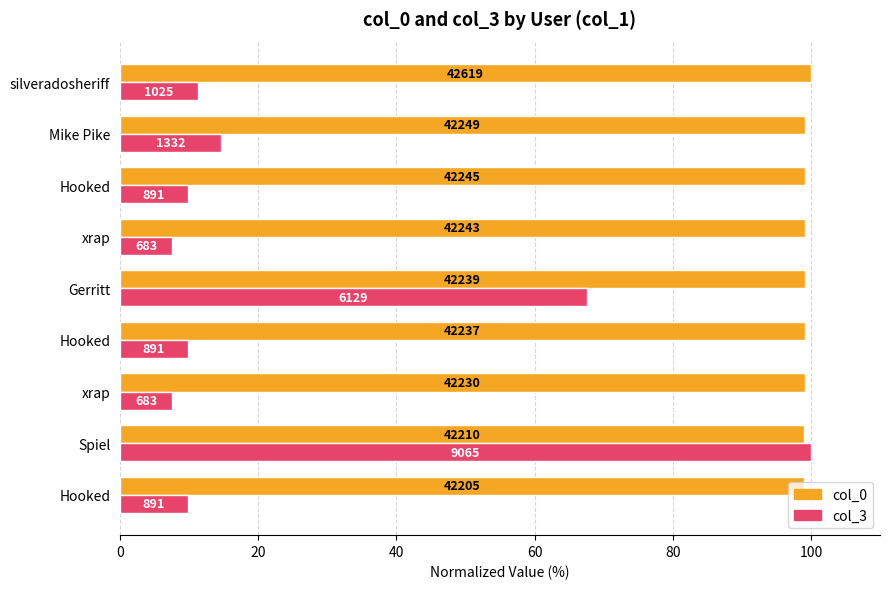

What is the value of the col_3 bar at the 8th from the left?

14.7